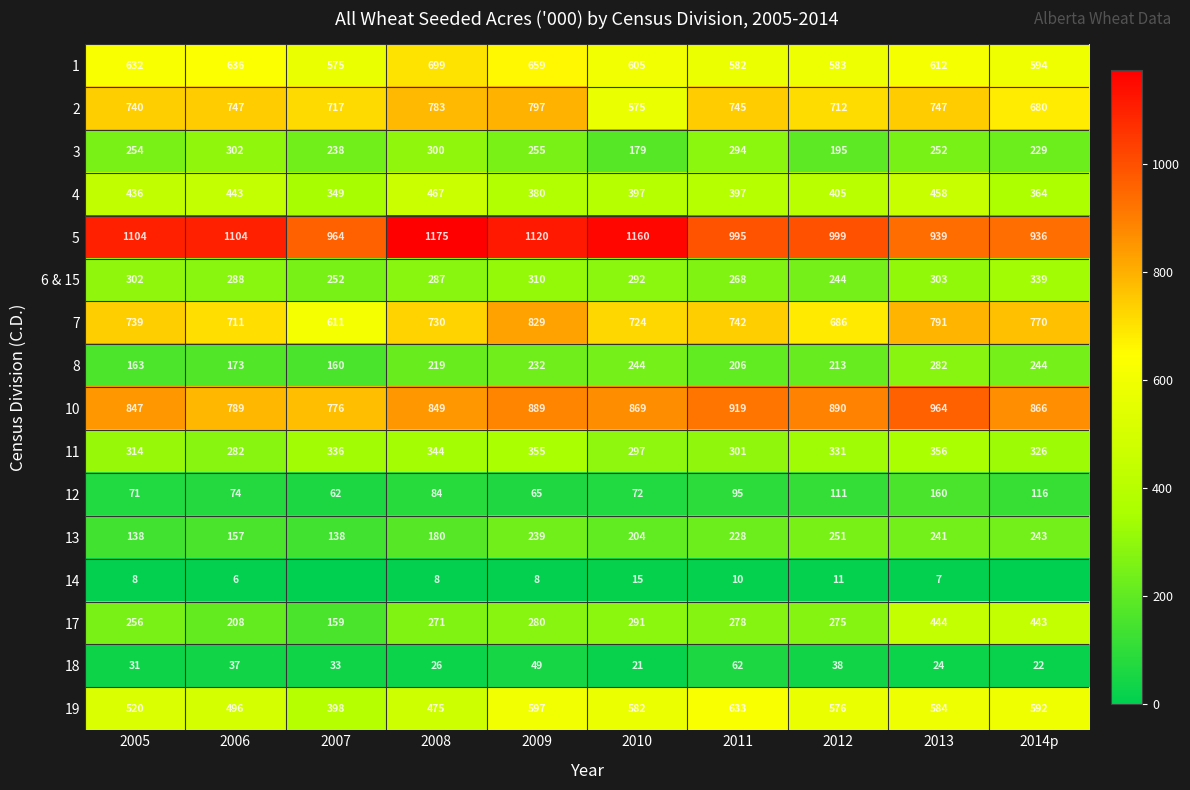

Read the 2 value at 2013.

747